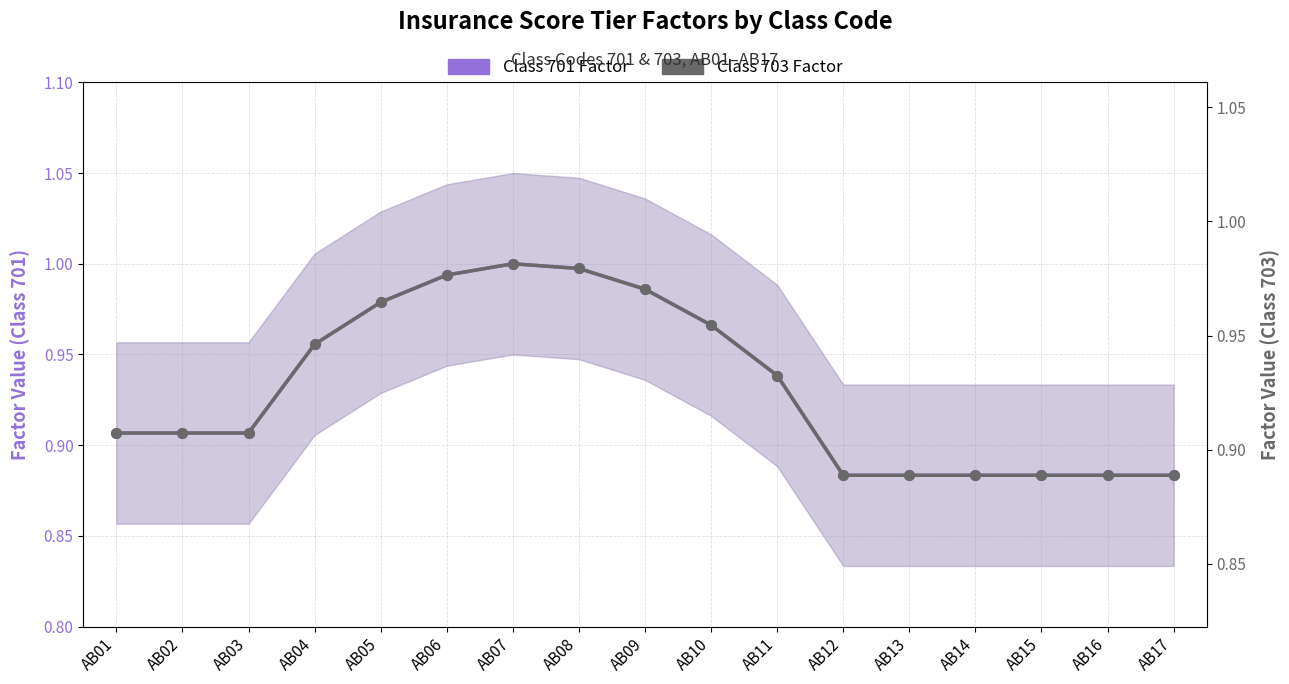

Reading left to right, extract all data points from this chart.

Class 701 Factor: 0.9	0.9	0.9	1.0	1.0	1.0	1.0	1.0	1.0	1.0	0.9	0.9	0.9	0.9	0.9	0.9	0.9
Class 703 Factor: 0.9	0.9	0.9	1.0	1.0	1.0	1.0	1.0	1.0	1.0	0.9	0.9	0.9	0.9	0.9	0.9	0.9